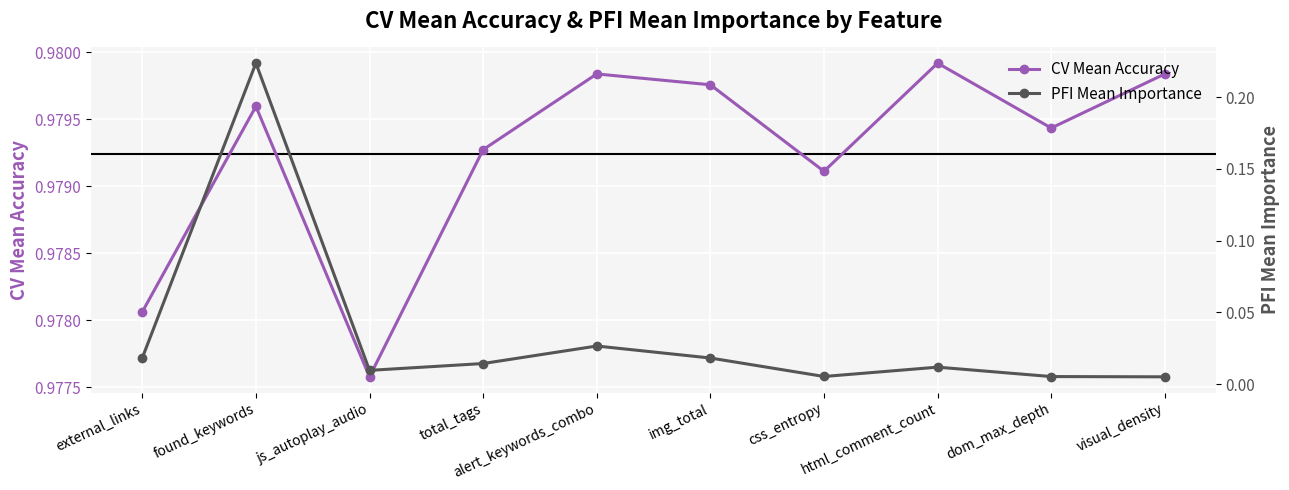

Reading right to left, list all the values displayed in this chart.

CV Mean Accuracy: 1.0	1.0	1.0	1.0	1.0	1.0	1.0	1.0	1.0	1.0
PFI Mean Importance: 0.0	0.0	0.0	0.0	0.0	0.0	0.0	0.0	0.2	0.0